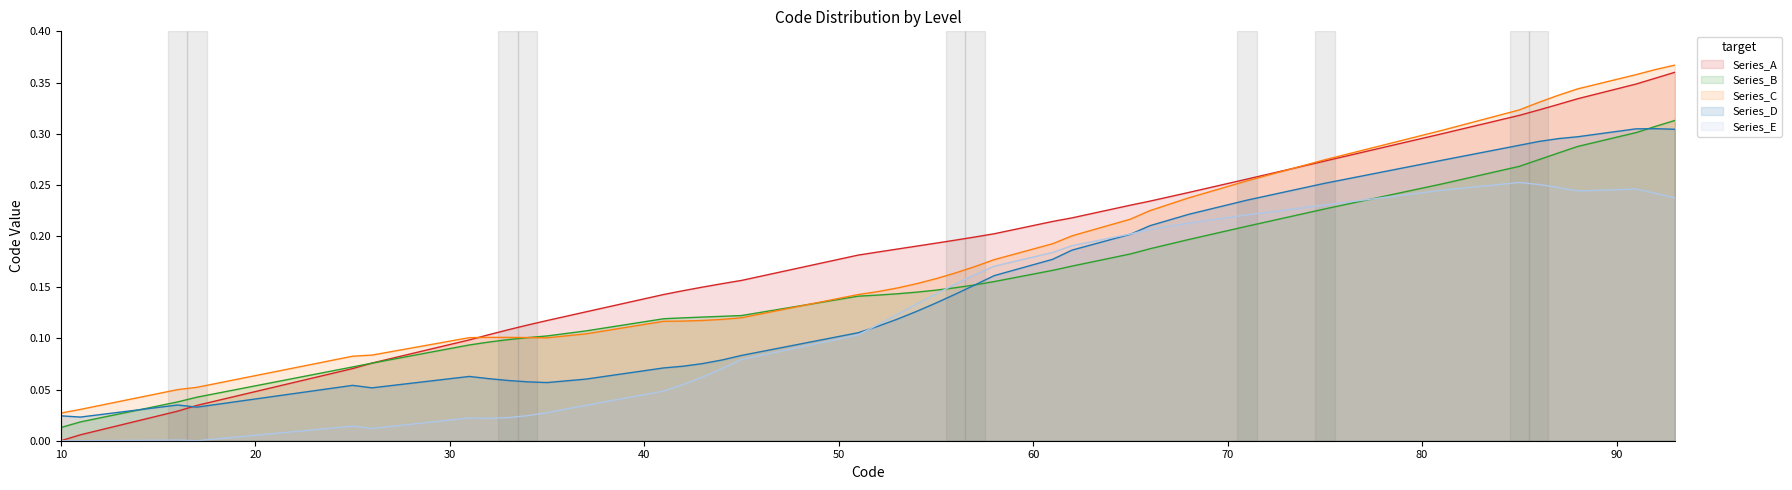

The value at 41 is 0.2. True or false?

False